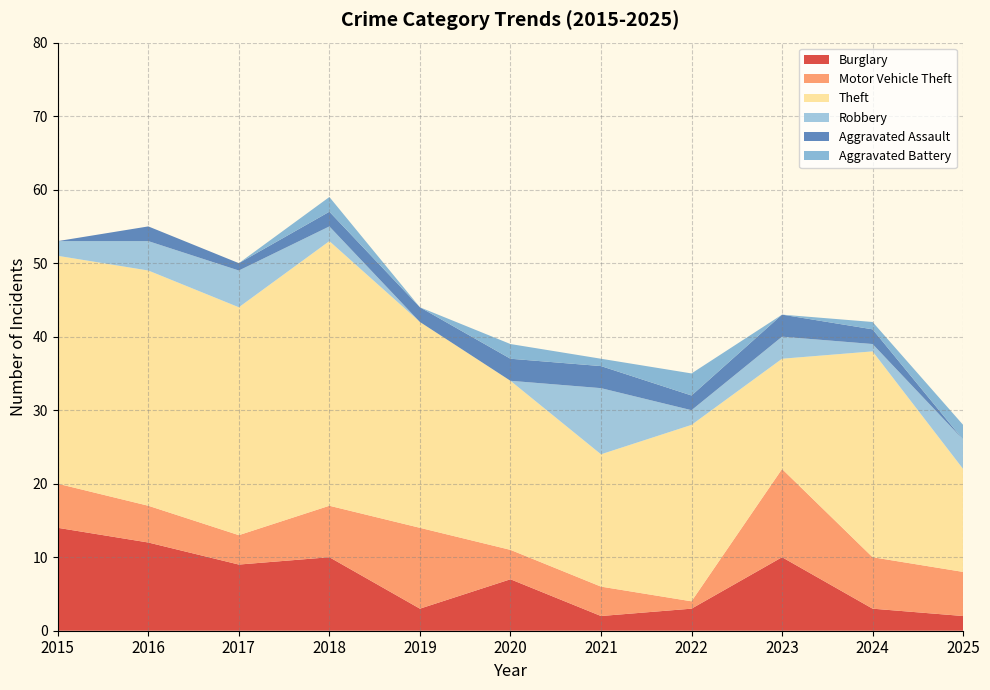

Reading left to right, extract all data points from this chart.

Burglary: 14	12	9	10	3	7	2	3	10	3	2
Motor Vehicle Theft: 6	5	4	7	11	4	4	1	12	7	6
Theft: 31	32	31	36	28	23	18	24	15	28	14
Robbery: 2	4	5	2	0	0	9	2	3	1	4
Aggravated Assault: 0	2	1	2	2	3	3	2	3	2	0
Aggravated Battery: 0	0	0	2	0	2	1	3	0	1	2